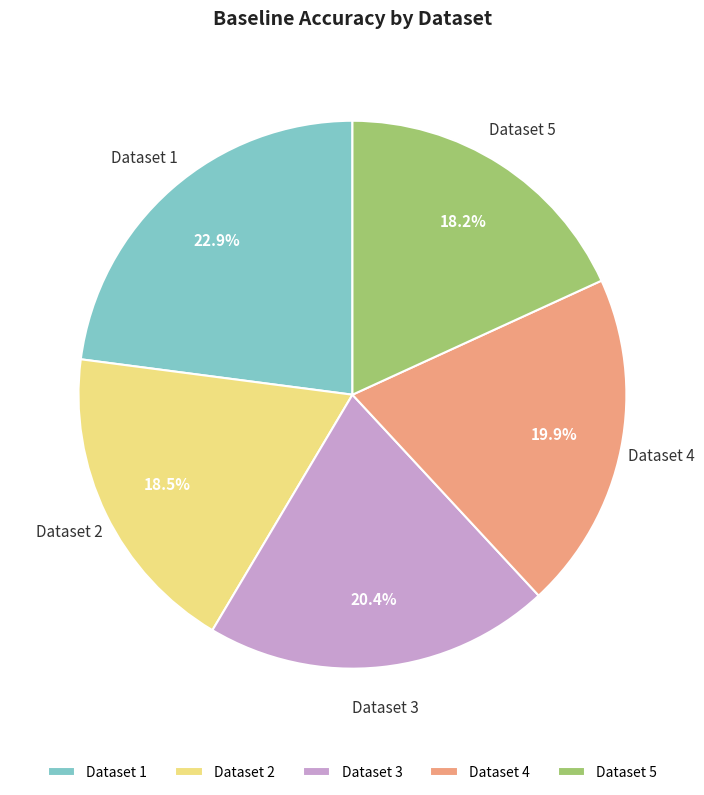

Between Dataset 1 and Dataset 3, which is larger?

Dataset 1